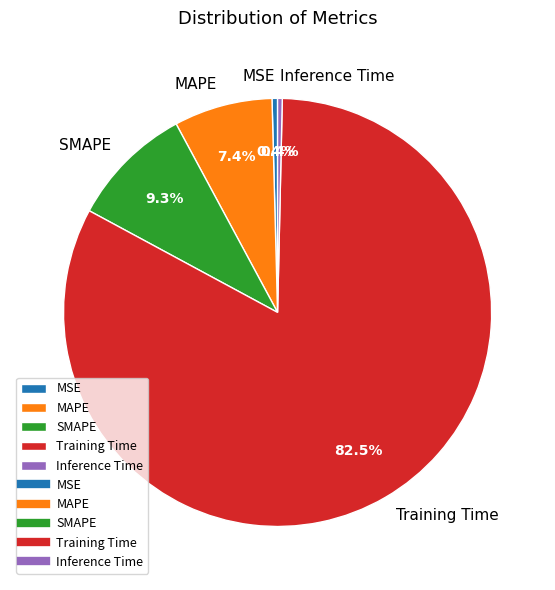

The SMAPE slice represents 15% of the pie. True or false?

False